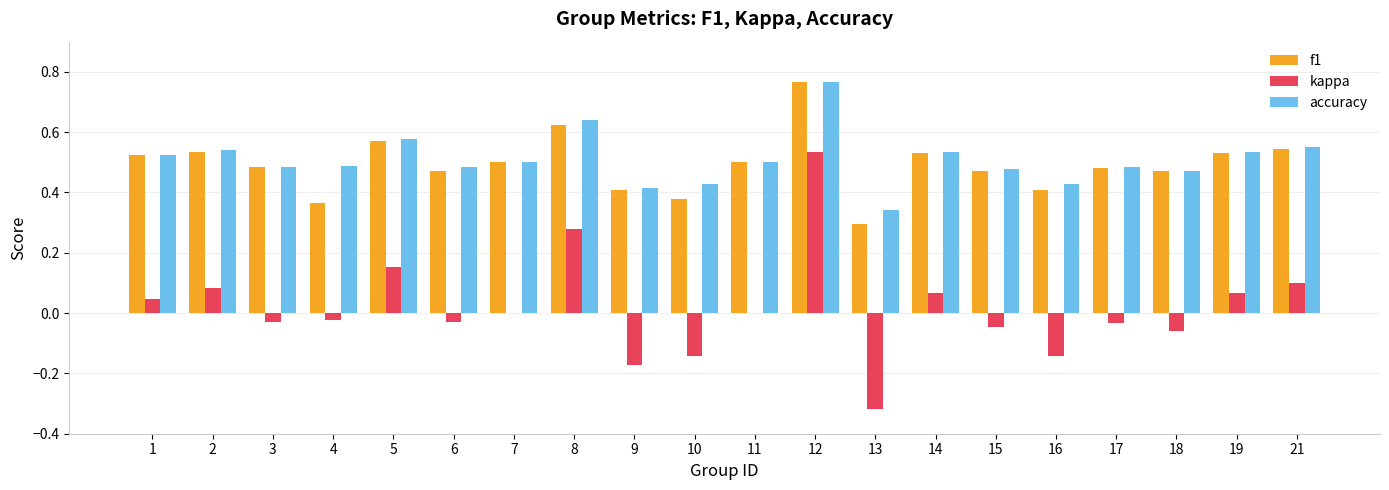

What is the sum of the accuracy values at 12 and 9?

1.2